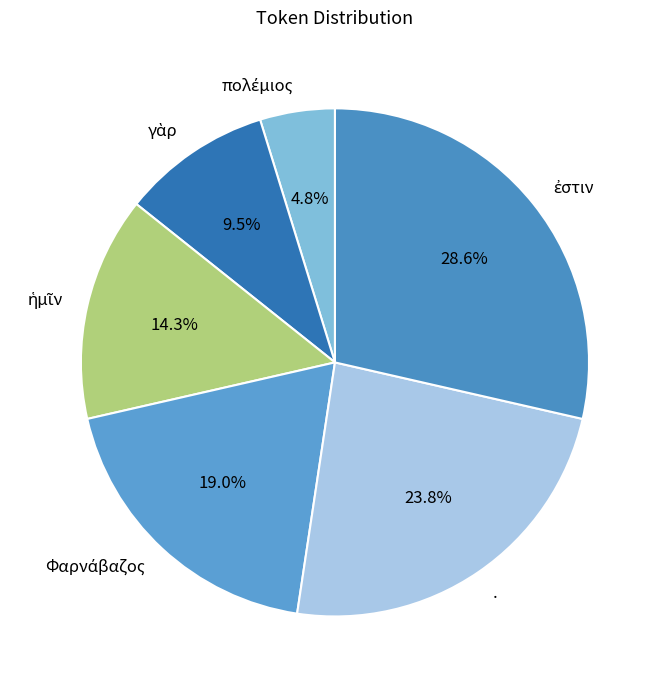

How many slices are in this pie chart?

6